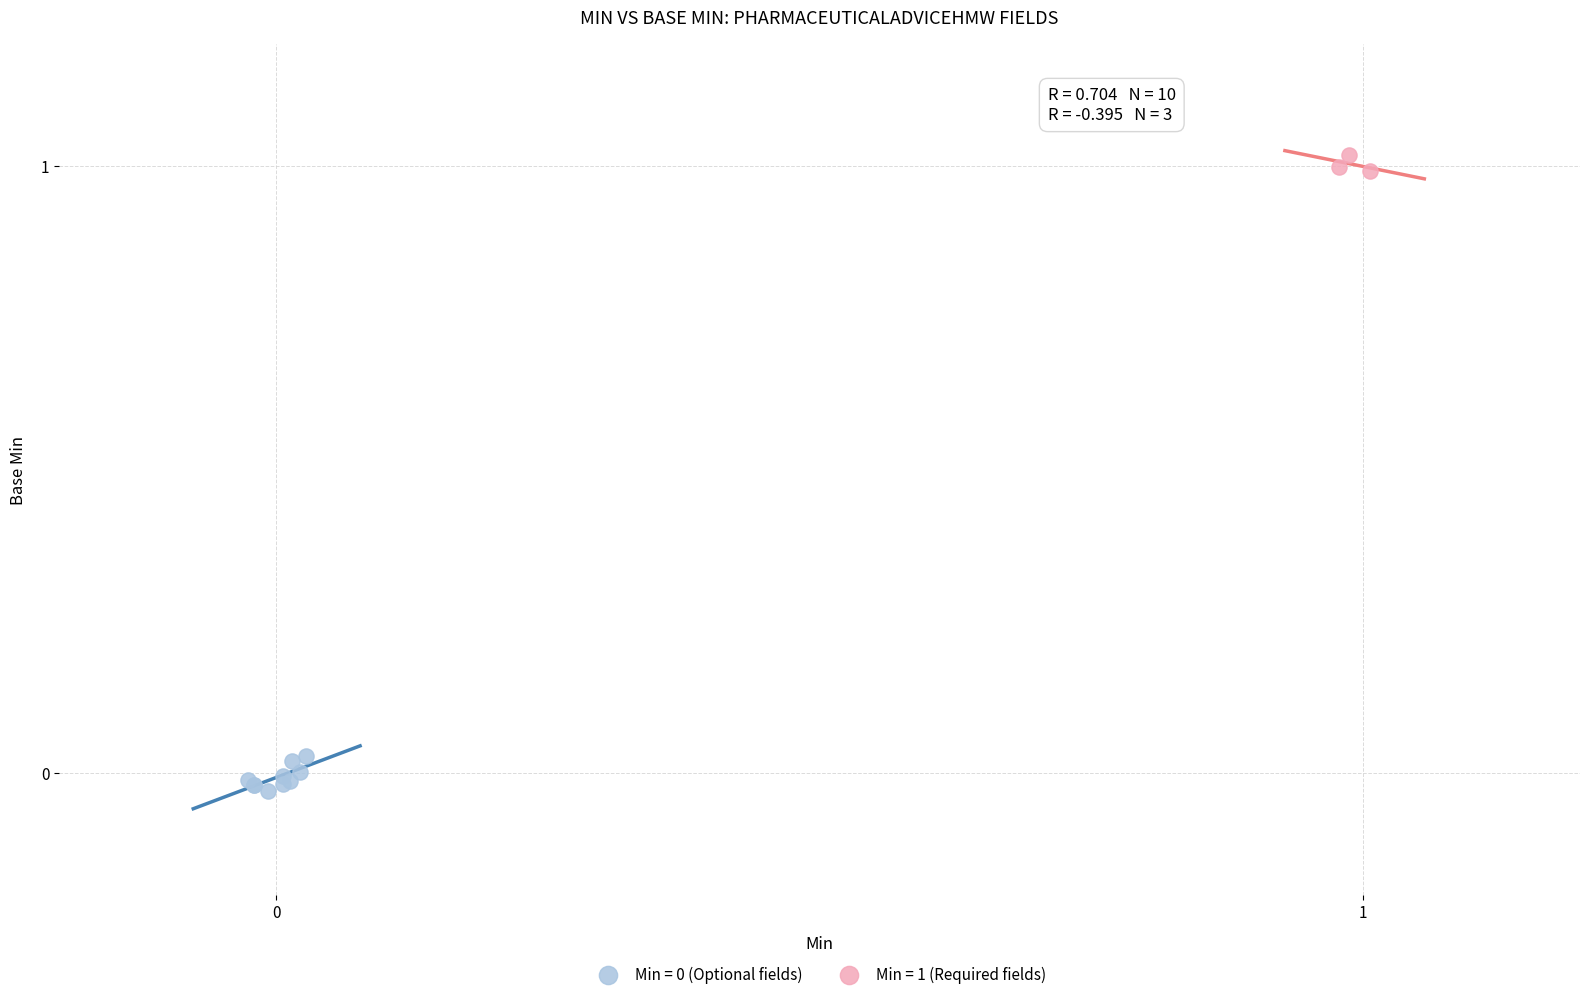

Which series reaches the maximum Y coordinate?

Min = 1 (Required fields)